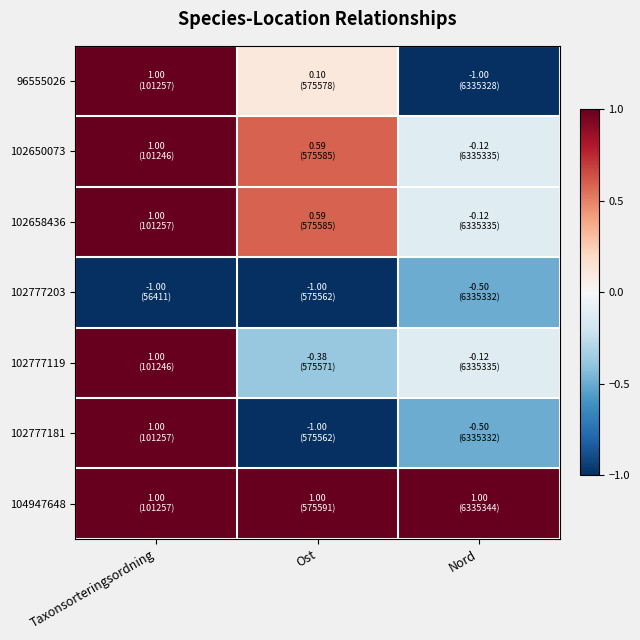

Reading right to left, what are all the values shown in this chart?

96555026: Nord=-1.0	Ost=0.1	Taxonsorteringsordning=1.0
102650073: Nord=-0.1	Ost=0.6	Taxonsorteringsordning=1.0
102658436: Nord=-0.1	Ost=0.6	Taxonsorteringsordning=1.0
102777203: Nord=-0.5	Ost=-1.0	Taxonsorteringsordning=-1.0
102777119: Nord=-0.1	Ost=-0.4	Taxonsorteringsordning=1.0
102777181: Nord=-0.5	Ost=-1.0	Taxonsorteringsordning=1.0
104947648: Nord=1.0	Ost=1.0	Taxonsorteringsordning=1.0